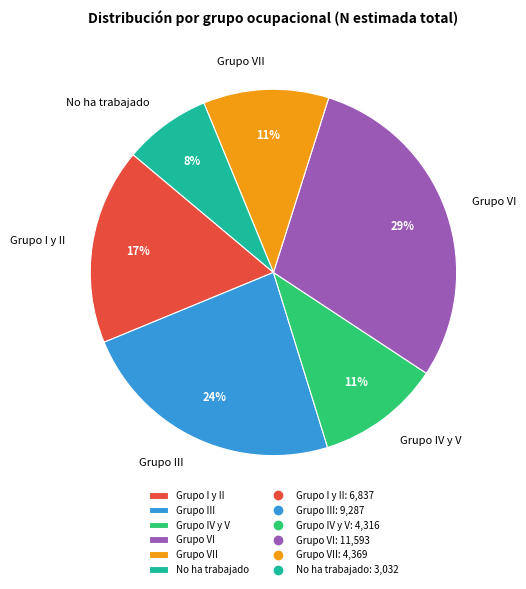

What percentage is the Grupo VI slice, to the nearest percent?

29%